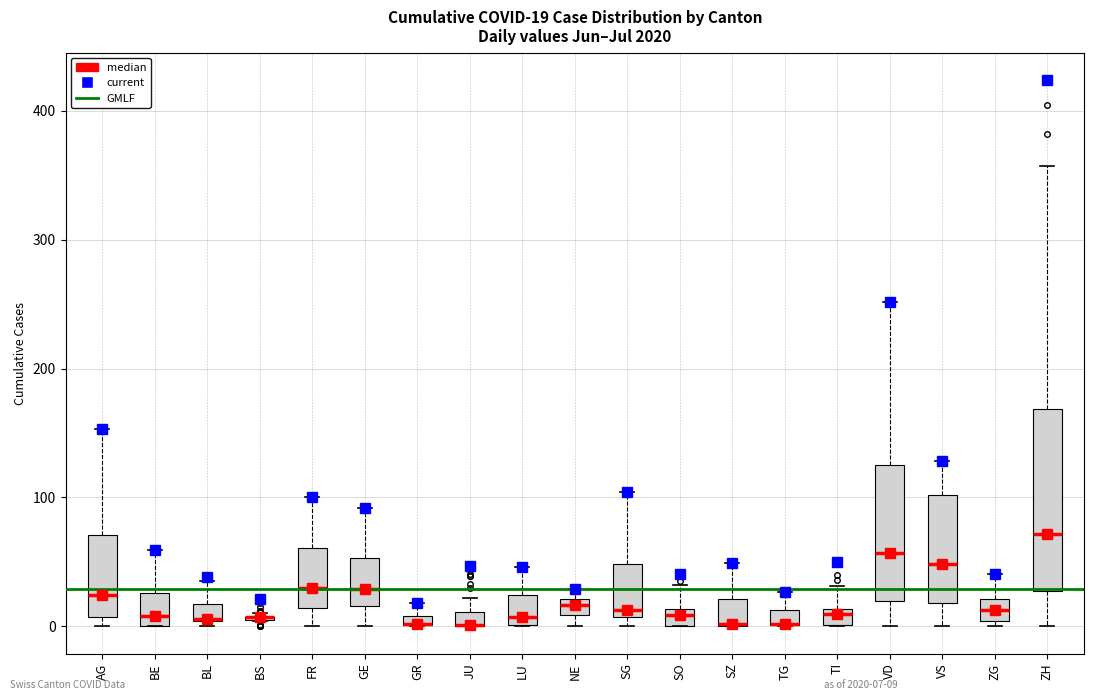

Which box is the tallest, from its lower edge to its upper edge?

ZH